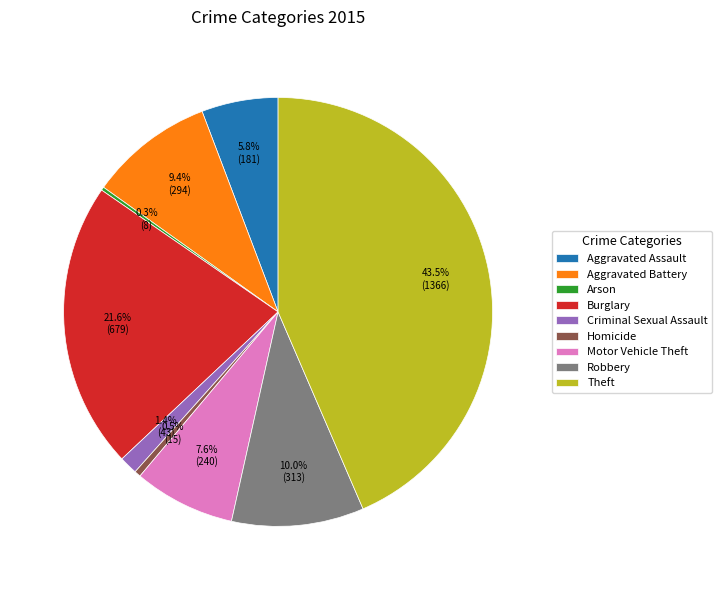

Is Motor Vehicle Theft the majority of the pie?

No